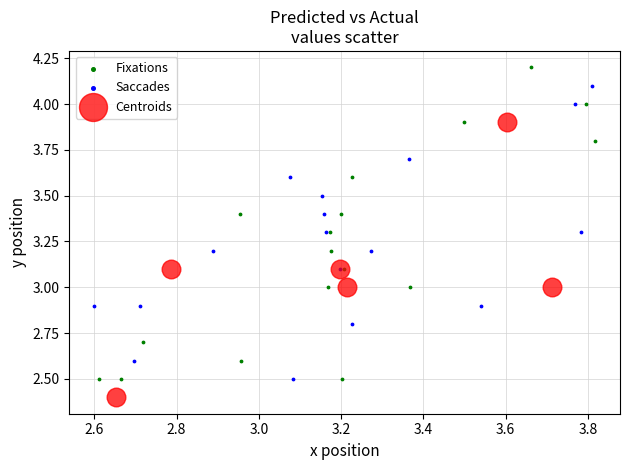

What are all the series names shown in the legend?

Fixations, Saccades, Centroids